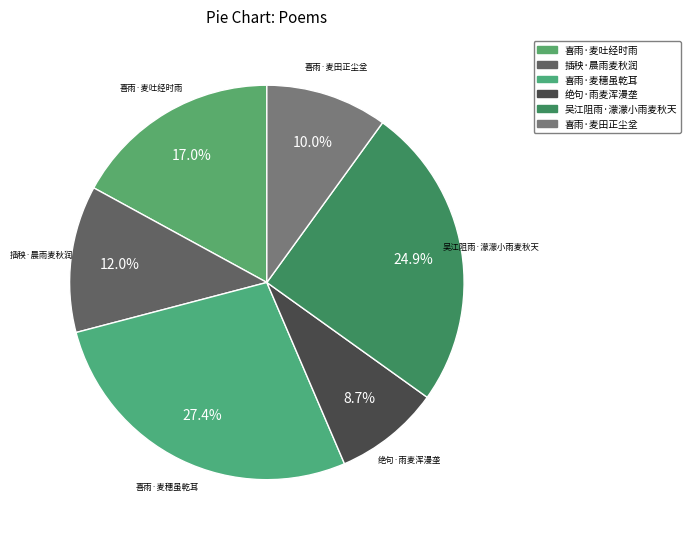

To the nearest percent, what is the combined percentage of 吴江阻雨·濛濛小雨麦秋天 and 绝句·雨麦浑漫垄?

34%